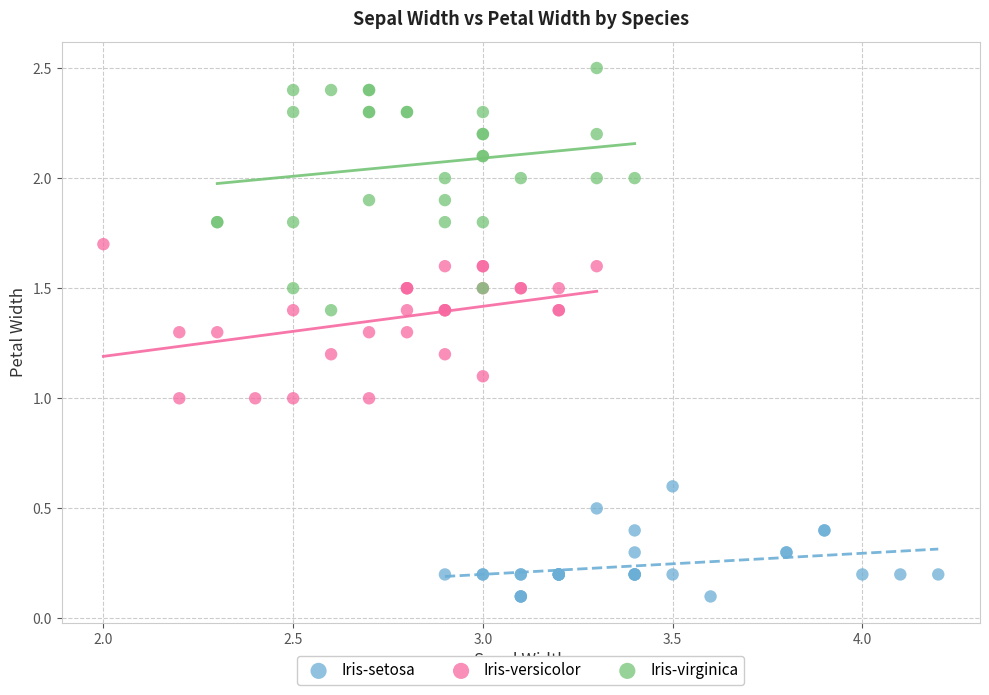

Which series contains the highest Y value?

Iris-virginica